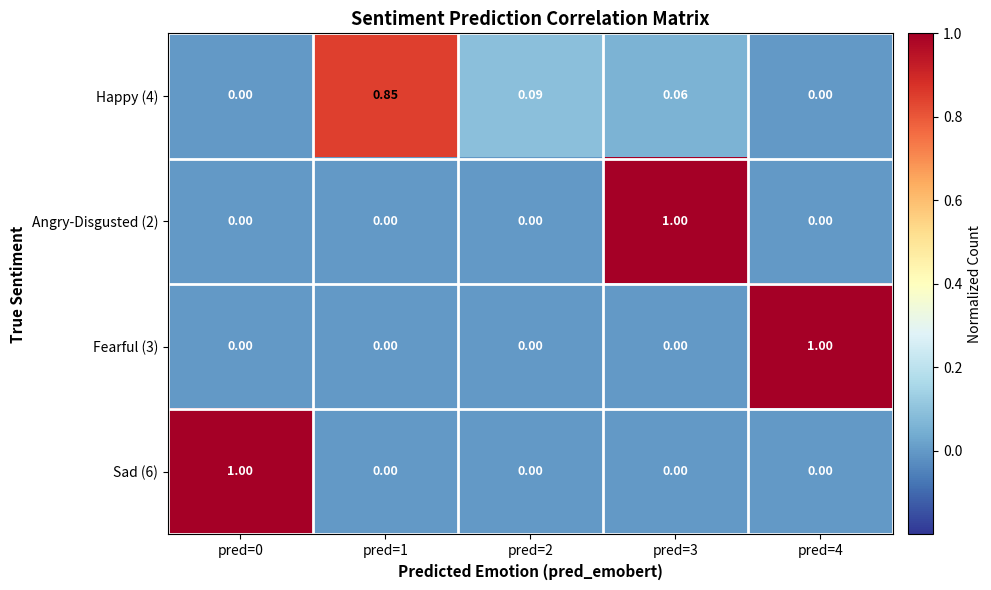

How many values in the Fearful (3) series exceed 0?

1